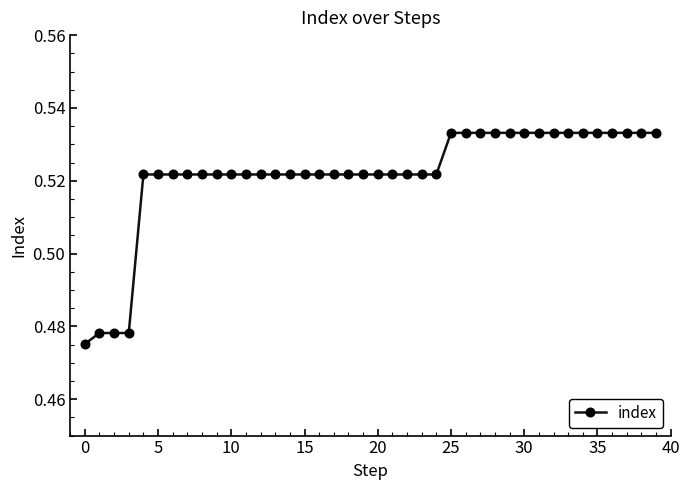

Count the values in the range 0 to 1.

40